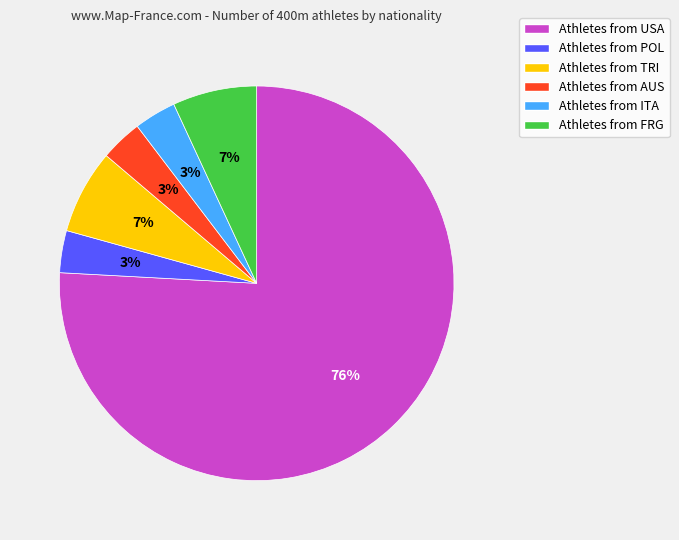

To the nearest percent, what is the average slice percentage?

17%